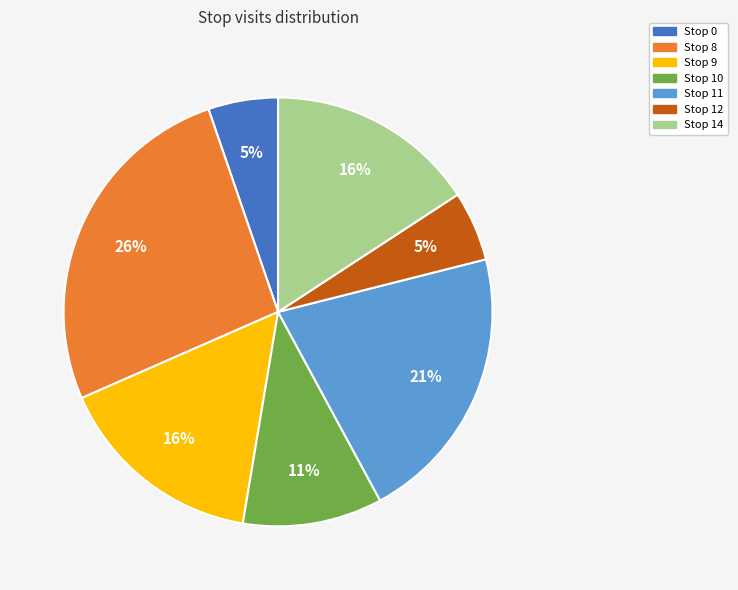

To the nearest percent, what is the combined percentage of Stop 11 and Stop 8?

47%